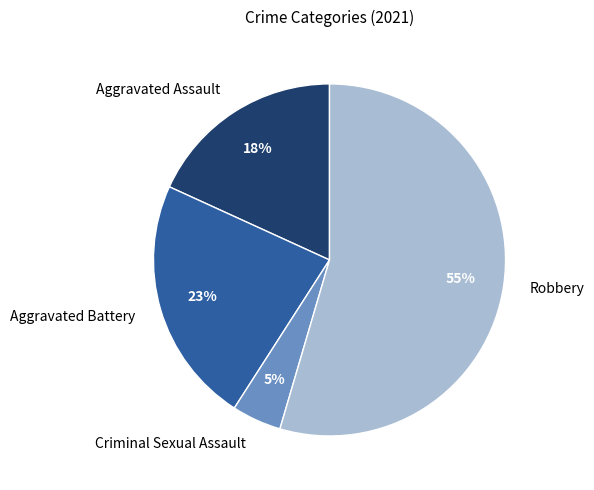

Which slice is the smallest?

Criminal Sexual Assault